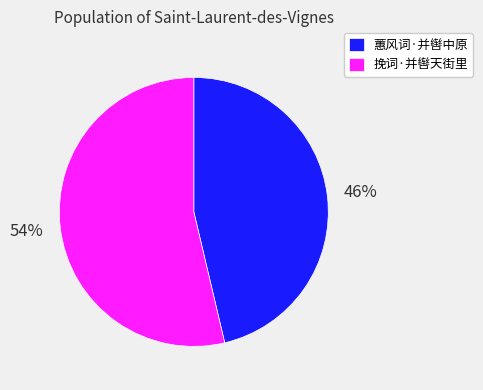

Approximately how many times larger is the value at 蕙风词·并辔中原 compared to 挽词·并辔天街里?

0.9